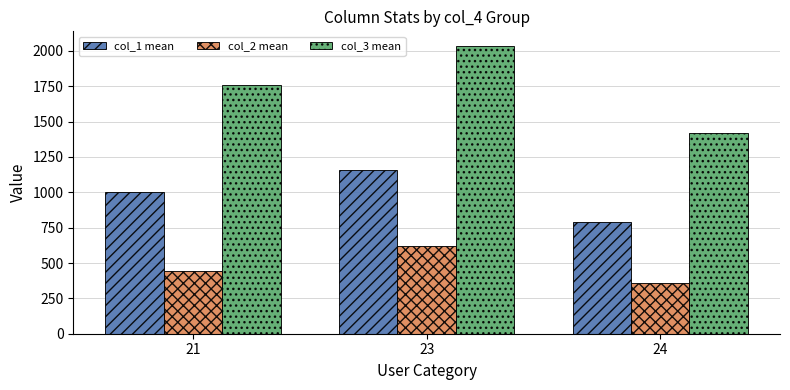

Read the col_2 mean value at 24.

356.2